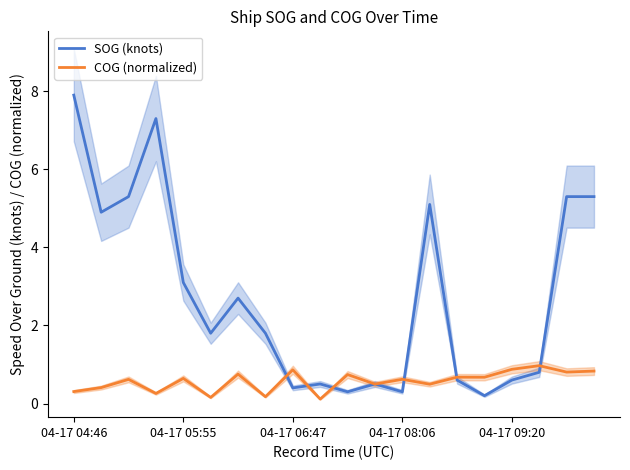

True or false: COG (normalized) and SOG (knots) cross at least once.

True